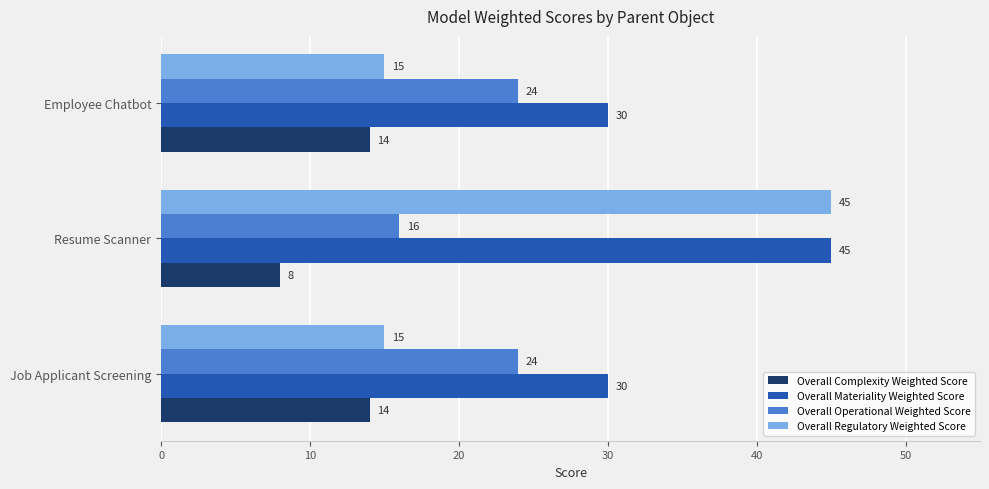

Is it true that Overall Complexity Weighted Score equals 22 at Job Applicant Screening?

False